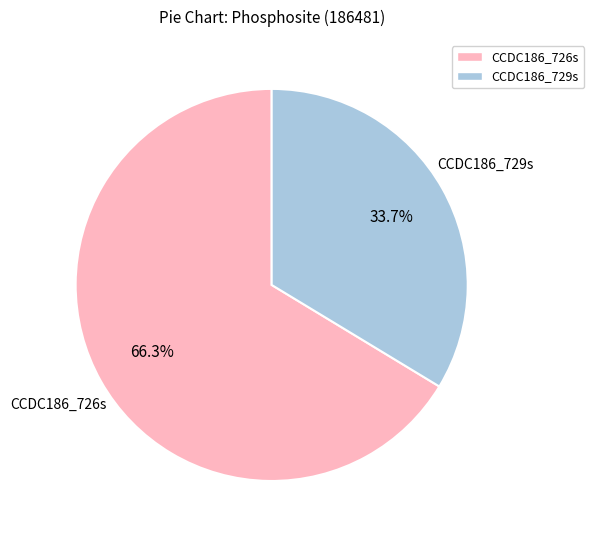

Combined, what portion of the pie is CCDC186_729s and CCDC186_726s?

100.0%